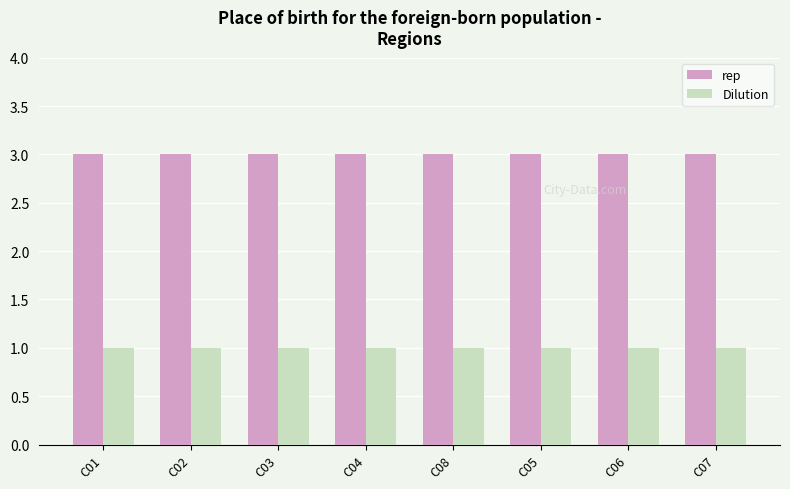

Rank the series by their average value, from highest to lowest.

rep, Dilution